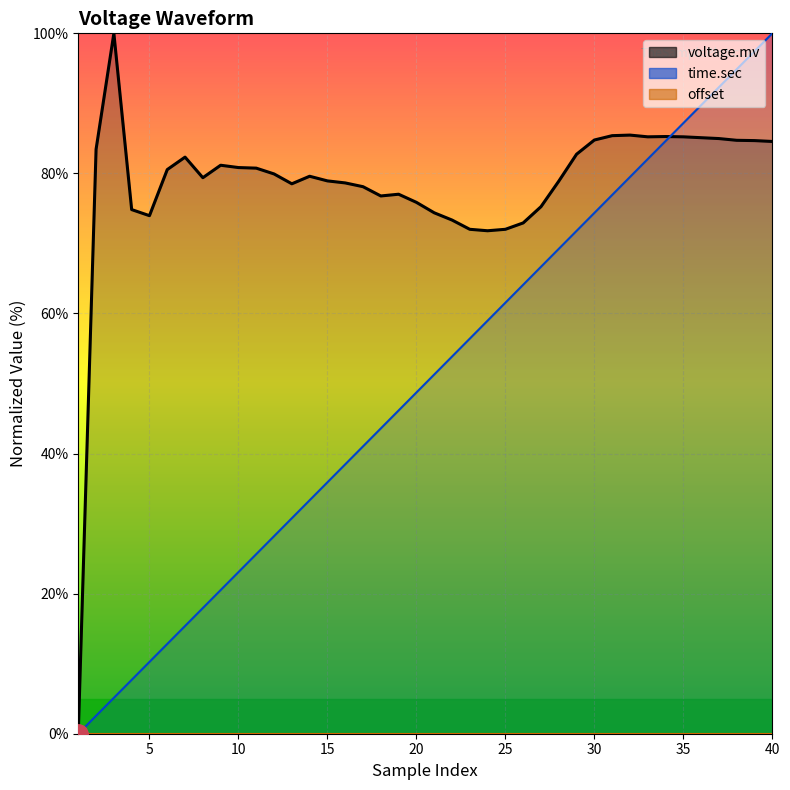

At 32, list the series in order from smallest to largest.

time.sec, voltage.mv